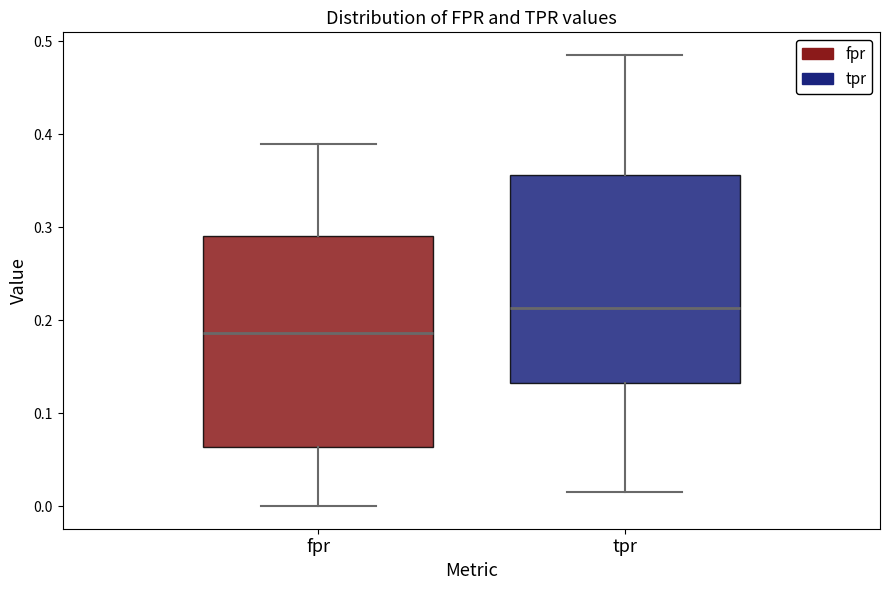

Which box's median line is the highest?

tpr